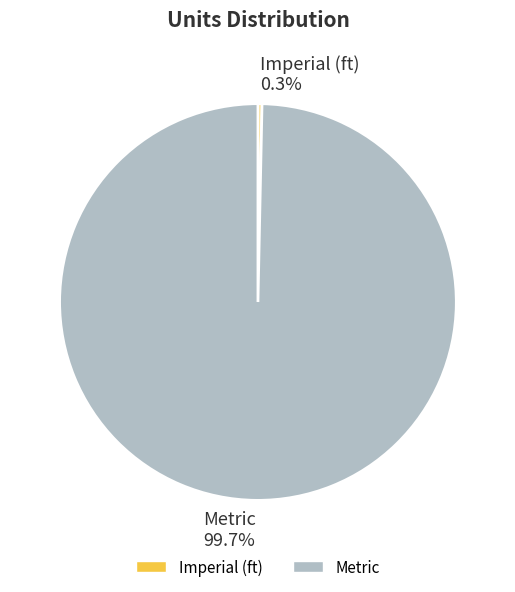

Combined, do Imperial (ft) and Metric account for over 50%?

Yes